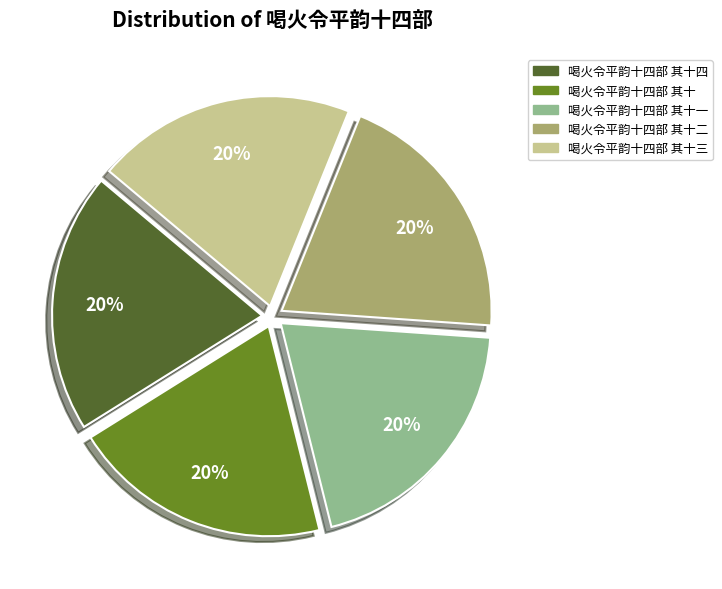

To the nearest percent, what is the average slice percentage?

20%